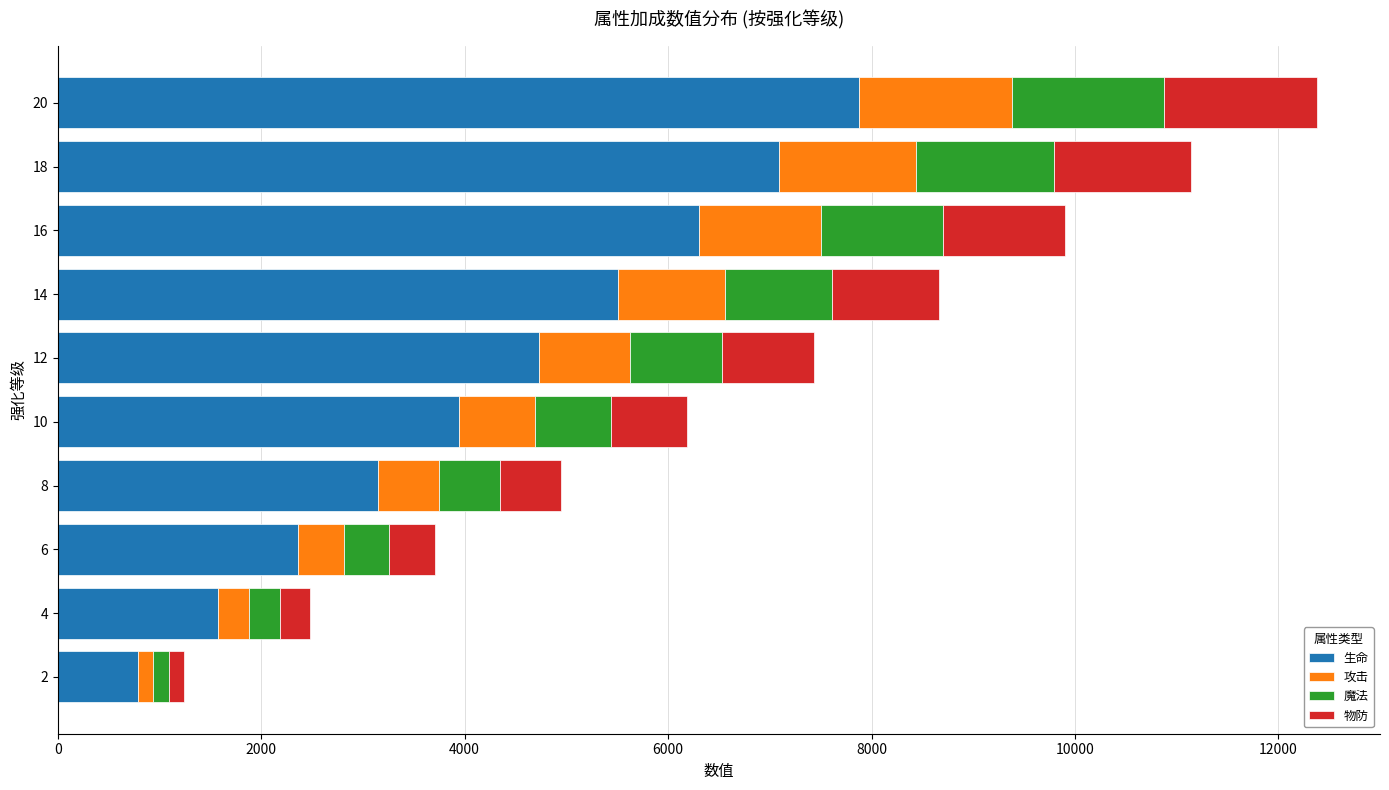

At which category is the sum across all series the highest?

20